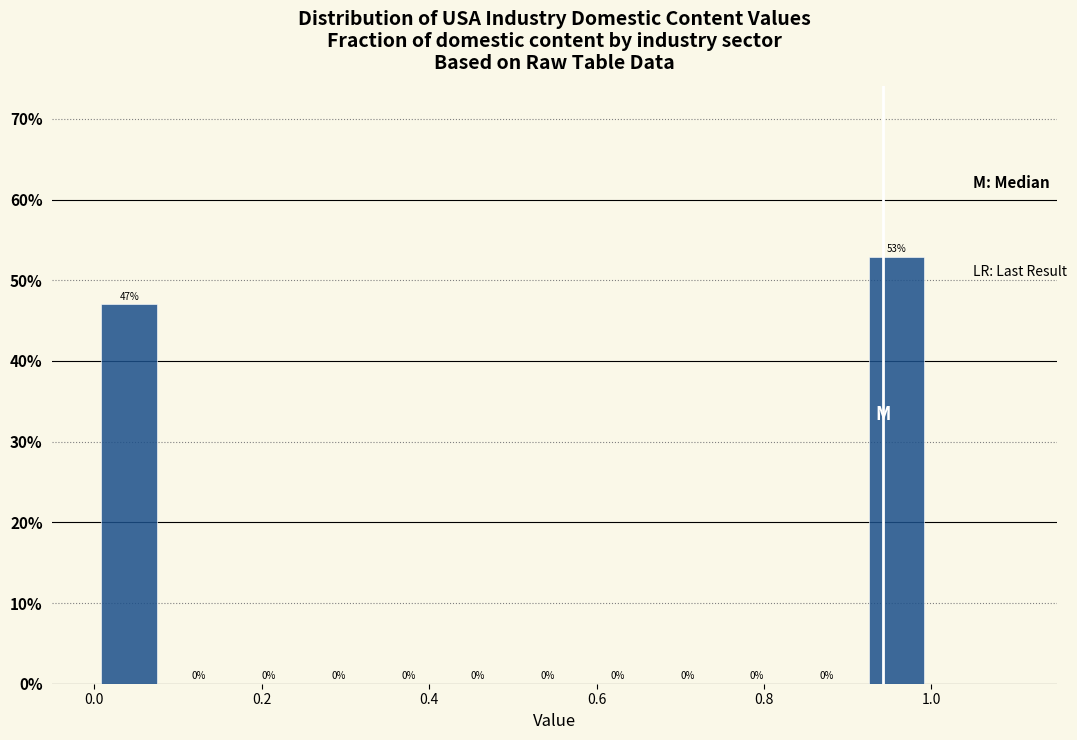

How tall is the bar that spans 0.92 to 1.00 on the x-axis? The bar edges are not printed on the chart, so give them approximately, as read against the axis.

53